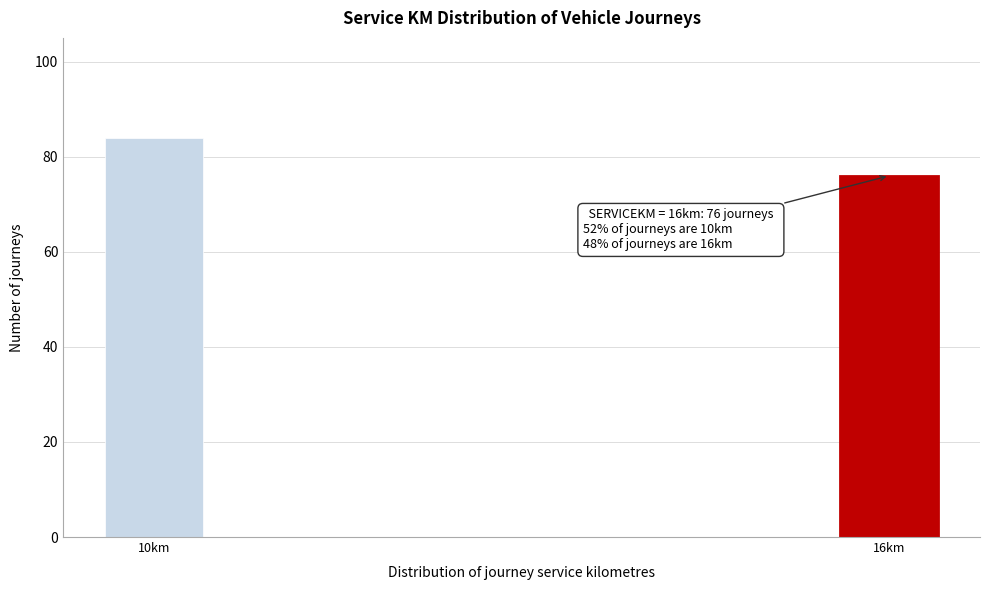

Reading left to right, list all the values displayed in this chart.

84	76